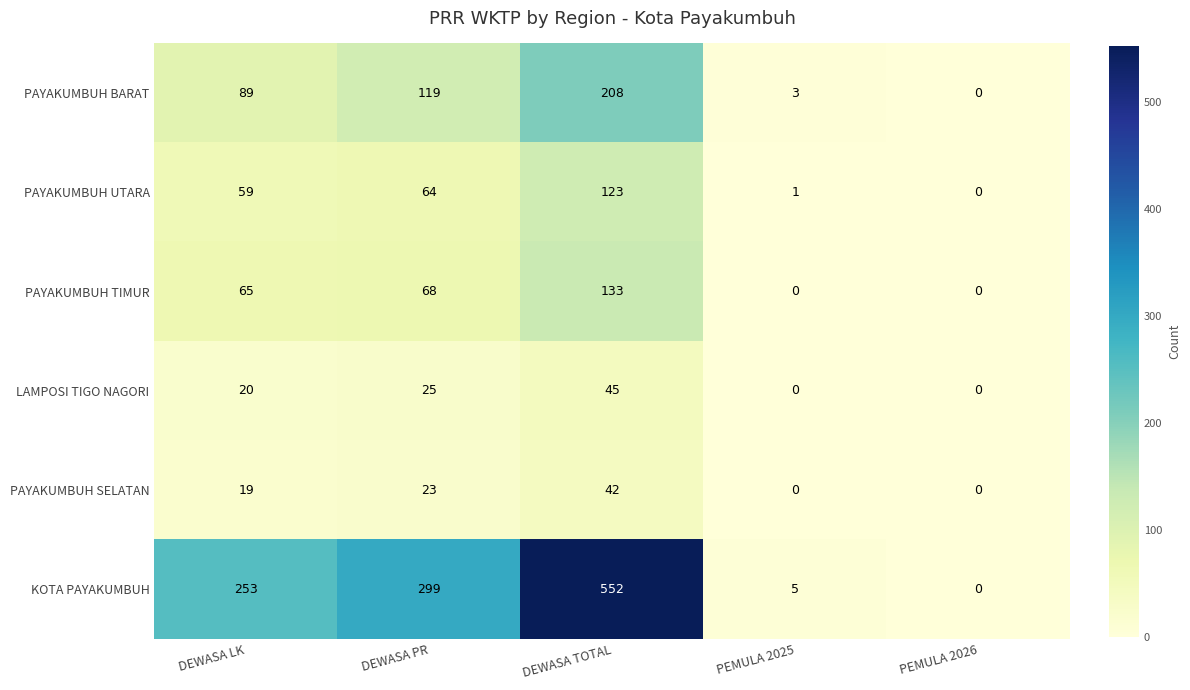

What is the spread (max minus min) of values at DEWASA LK?

234